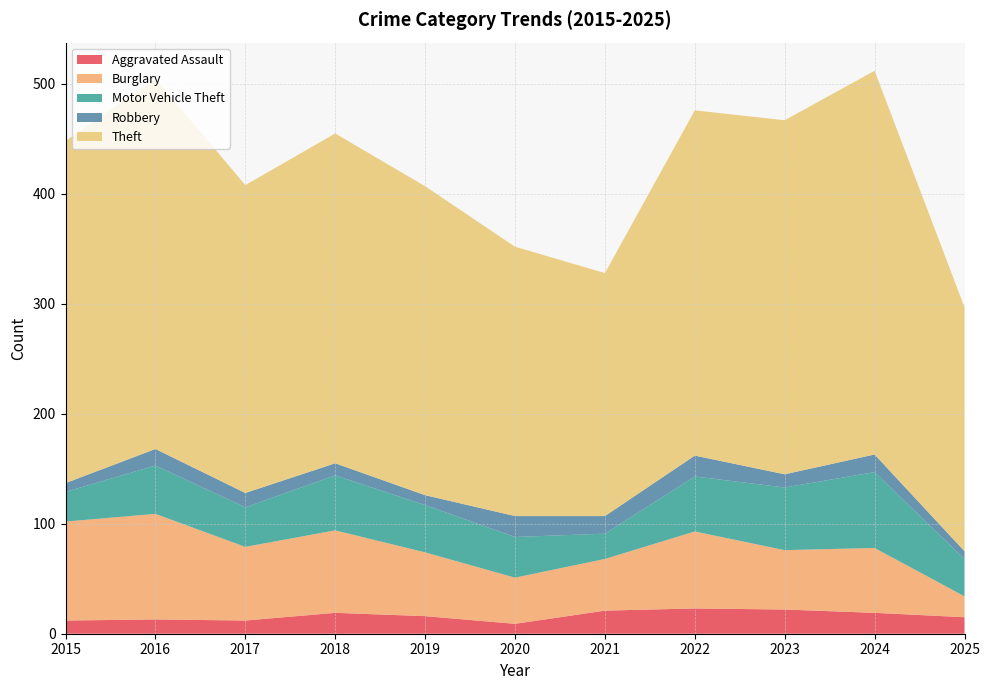

Reading left to right, extract all data points from this chart.

Aggravated Assault: 2015=12	2016=13	2017=12	2018=19	2019=16	2020=9	2021=21	2022=23	2023=22	2024=19	2025=15
Burglary: 2015=90	2016=96	2017=67	2018=75	2019=58	2020=42	2021=47	2022=70	2023=54	2024=59	2025=19
Motor Vehicle Theft: 2015=27	2016=44	2017=36	2018=50	2019=43	2020=37	2021=23	2022=50	2023=57	2024=69	2025=34
Robbery: 2015=8	2016=15	2017=13	2018=11	2019=9	2020=19	2021=16	2022=19	2023=12	2024=16	2025=7
Theft: 2015=311	2016=337	2017=280	2018=300	2019=281	2020=245	2021=221	2022=314	2023=322	2024=349	2025=222